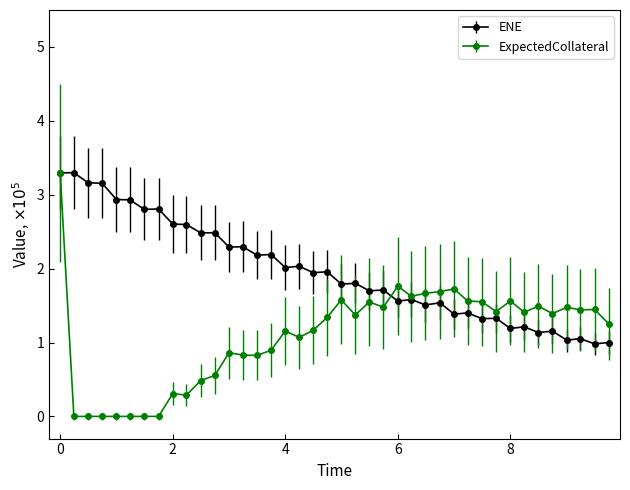

Which series has the largest range (max minus min)?

ExpectedCollateral